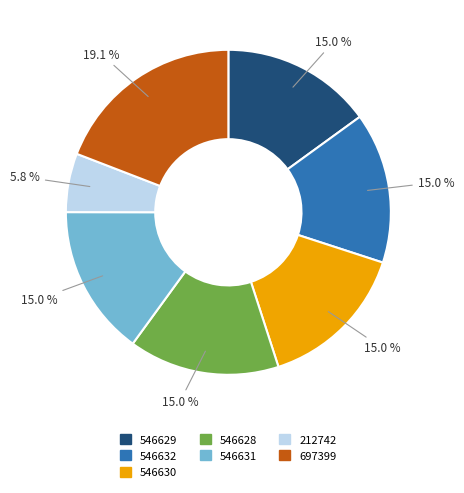

True or false: 697399 accounts for 8% of the total.

False